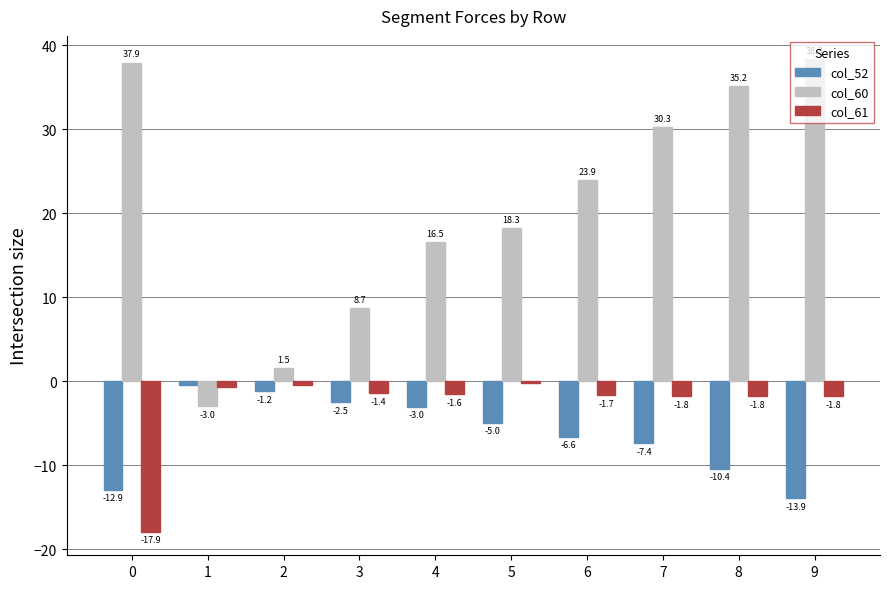

At which category is the sum across all series the highest?

8